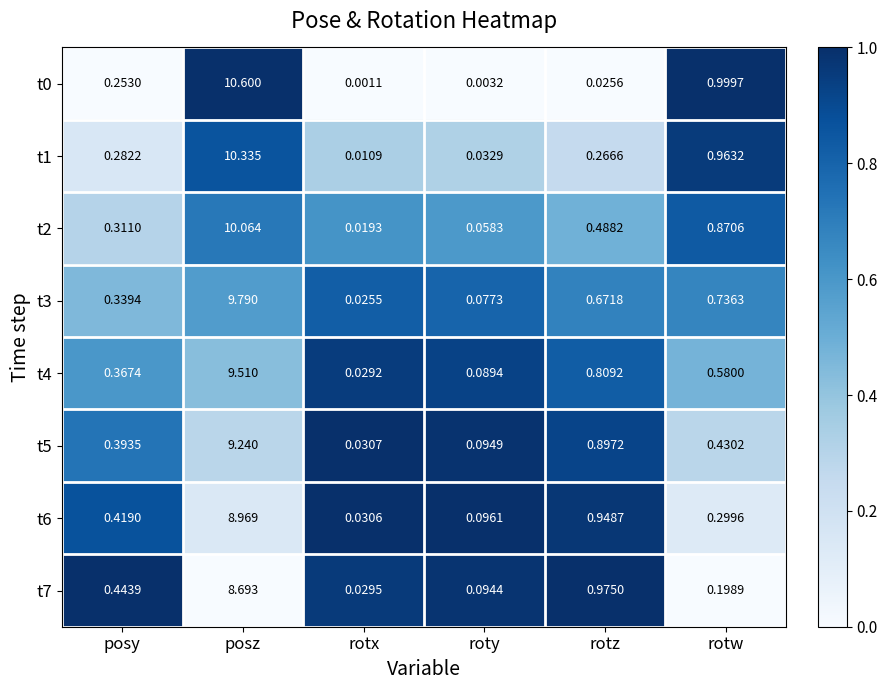

List the labels in order of t7 value, smallest first.

rotx, roty, rotw, posy, rotz, posz